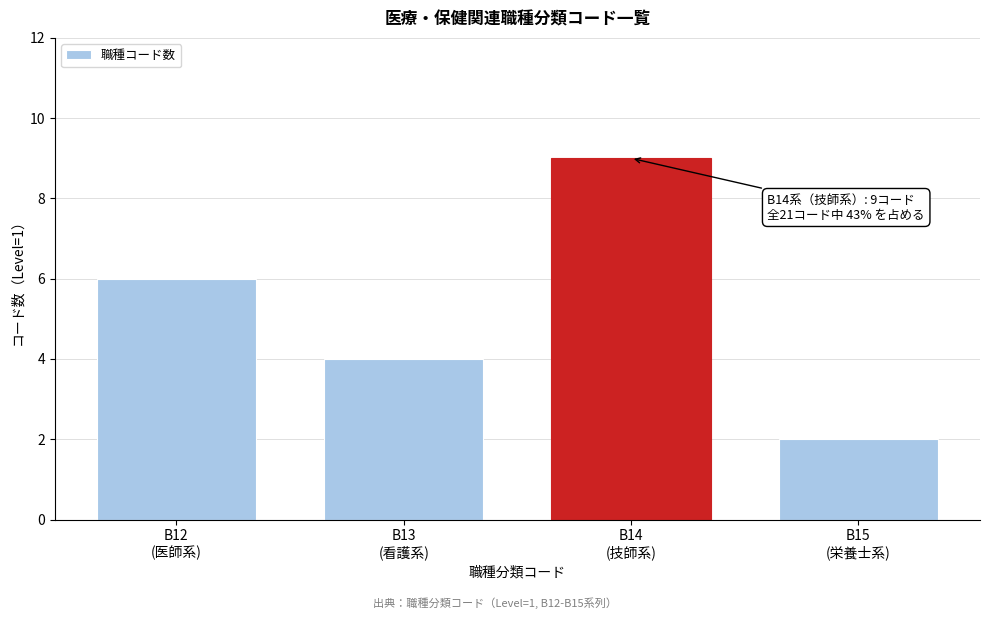

Reading left to right, what are all the values shown in this chart?

6	4	9	2